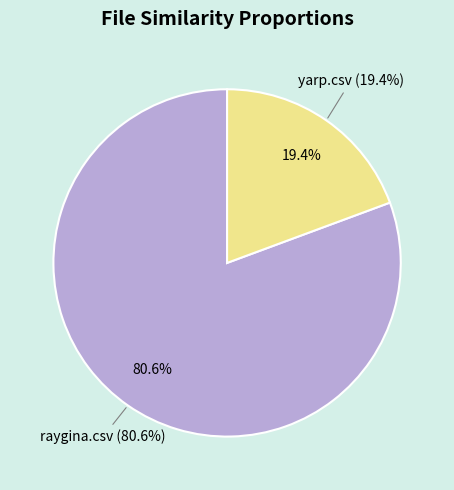

To the nearest percent, what portion does raygina.csv represent?

81%